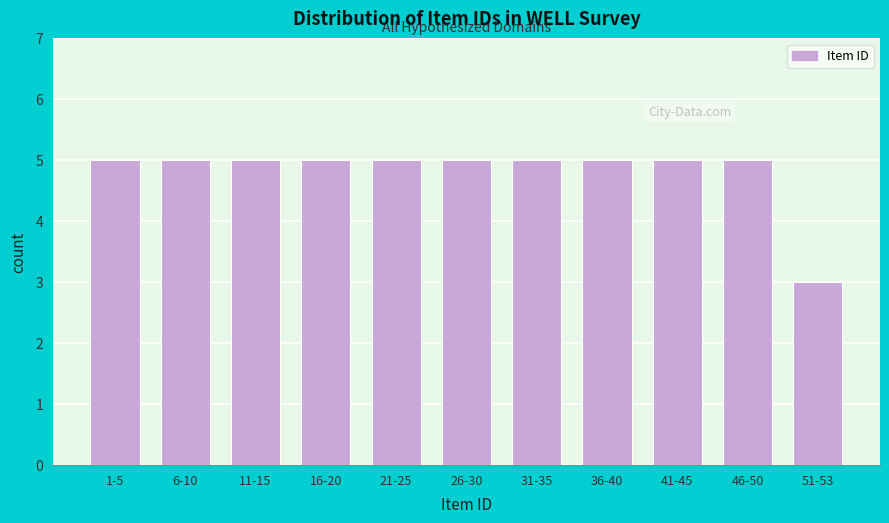

Reading left to right, extract all data points from this chart.

5	5	5	5	5	5	5	5	5	5	3